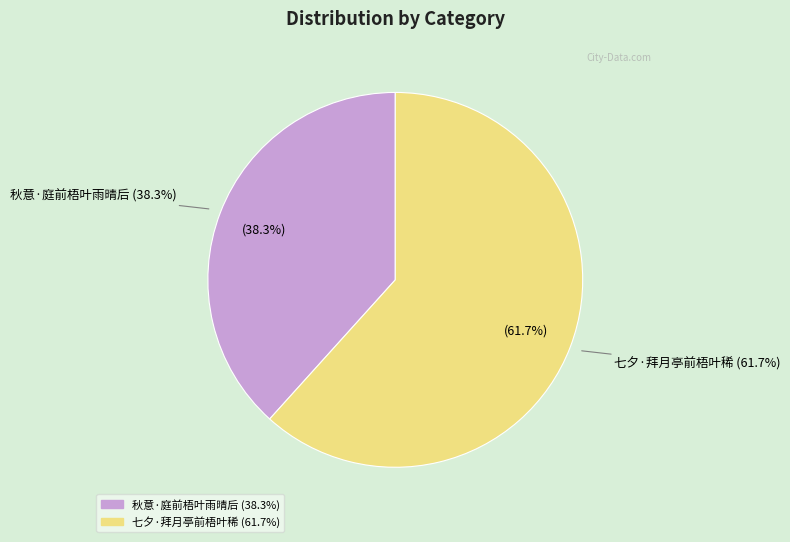

To the nearest percent, what is the difference between the 秋意·庭前梧叶雨晴后 and 七夕·拜月亭前梧叶稀 slice percentages?

23%